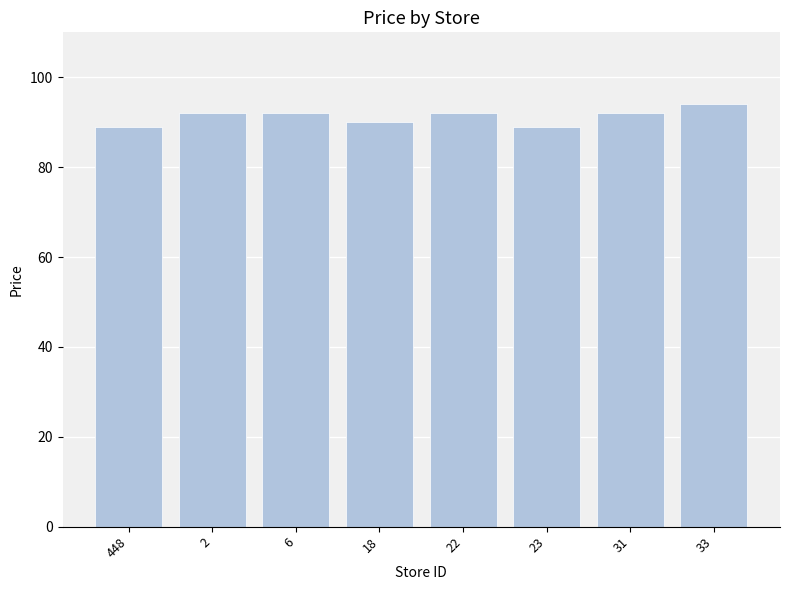

What is the greatest value displayed?

94.0